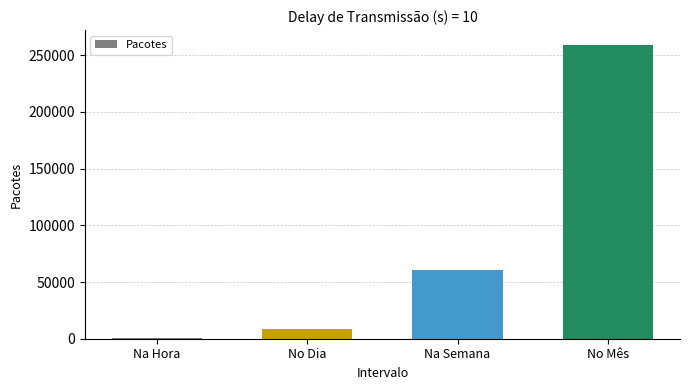

What is the maximum value shown in the chart?

259200